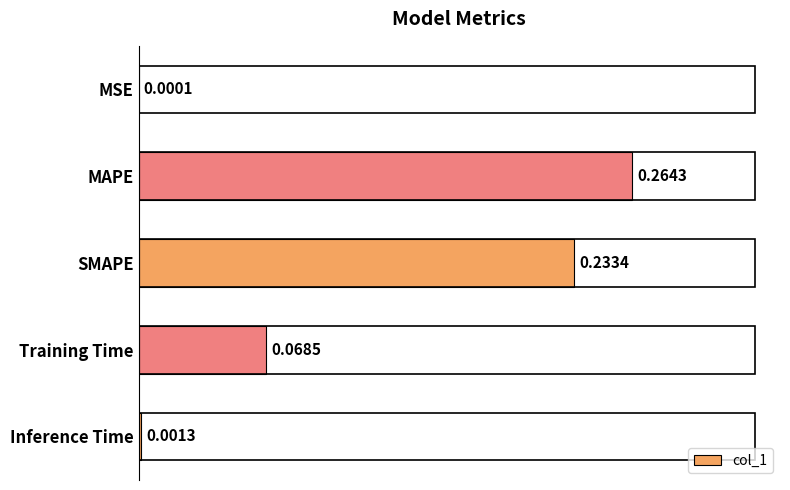

What is the change in value from MSE to Training Time?

+0.1